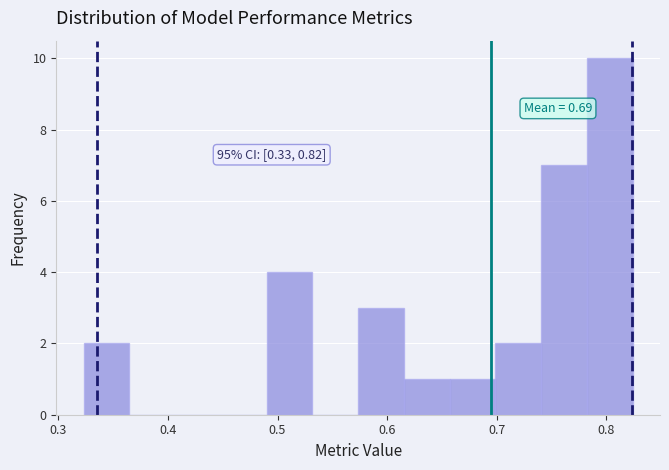

Which range on the x-axis has the tallest bar?

0.78 to 0.82